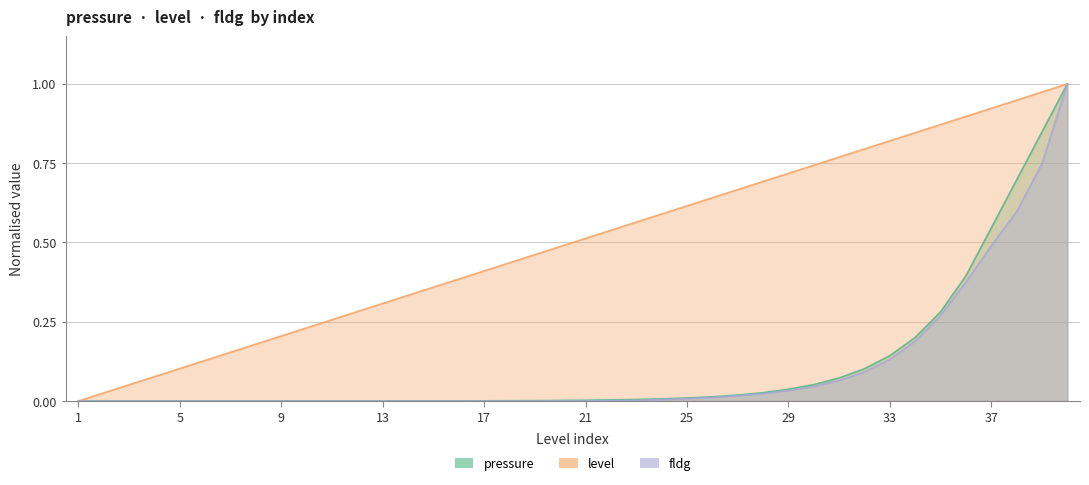

What is the greatest value displayed?

1.0